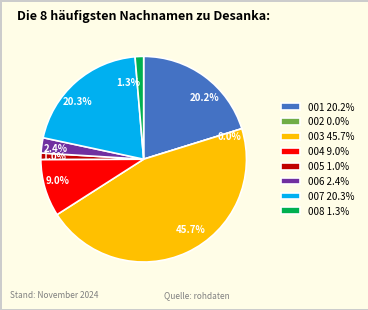

Combined, do 001 and 004 account for over 50%?

No